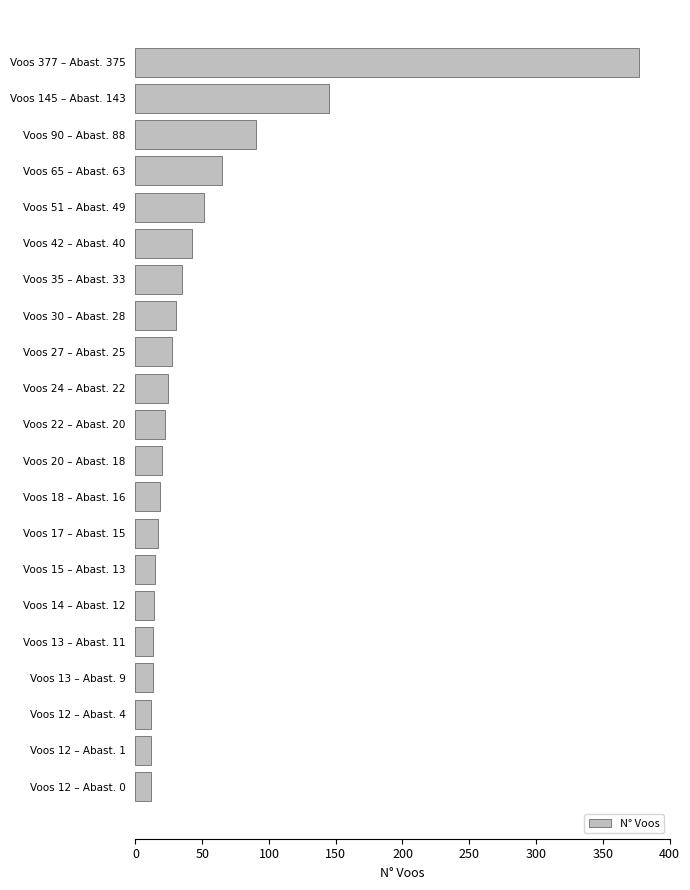

Does the chart contain any negative values?

No